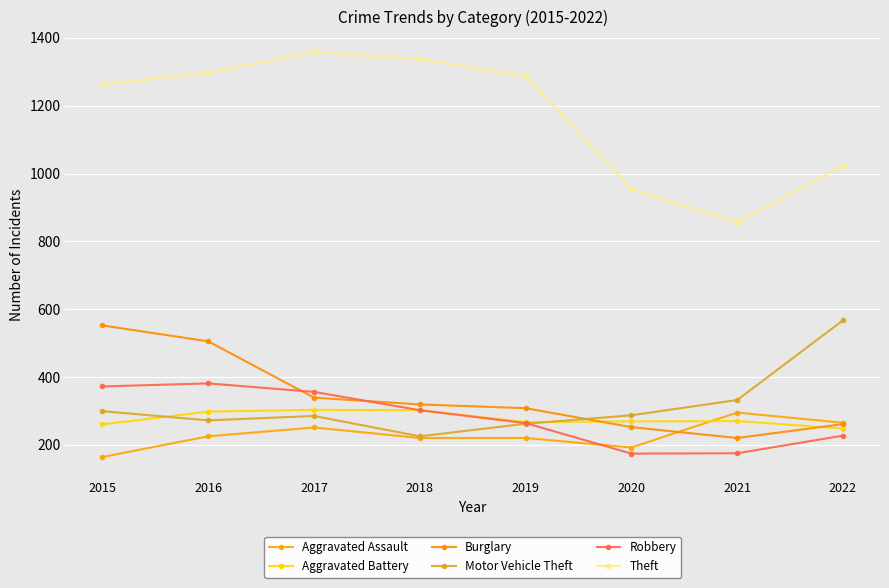

The Robbery series shows 390 at 2022. True or false?

False